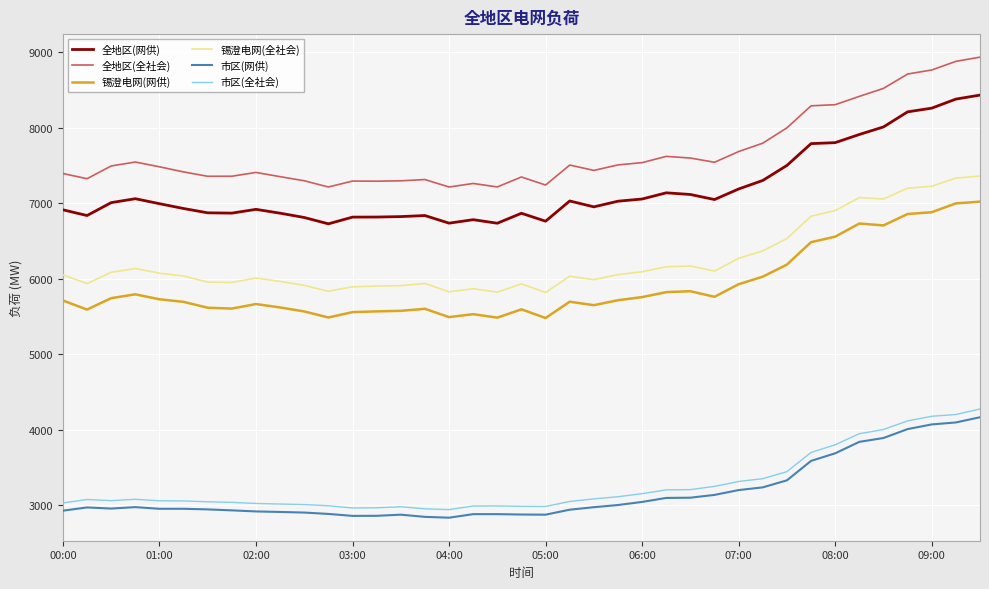

True or false: 全地区(全社会) and 市区(全社会) cross at least once.

False